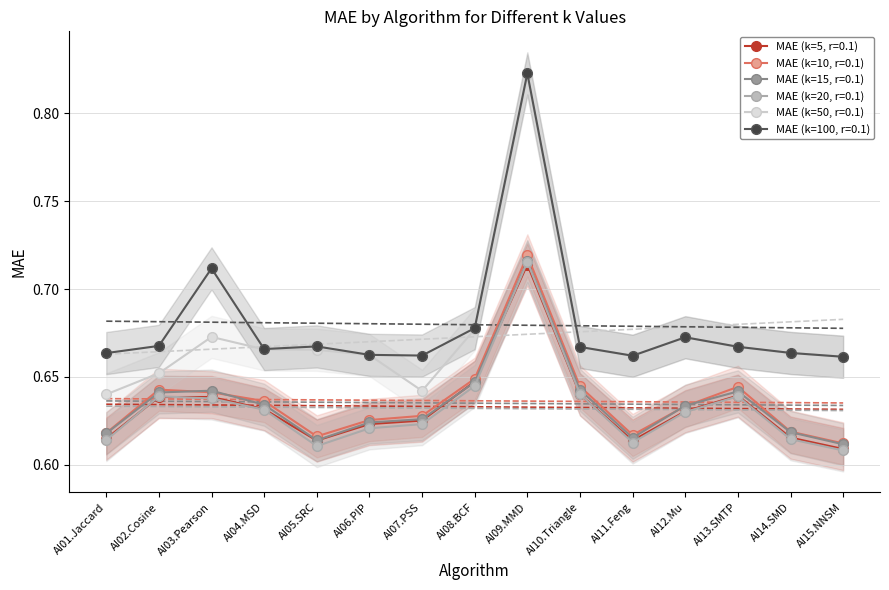

Which has a higher value, AI06.PIP or AI04.MSD?

AI04.MSD